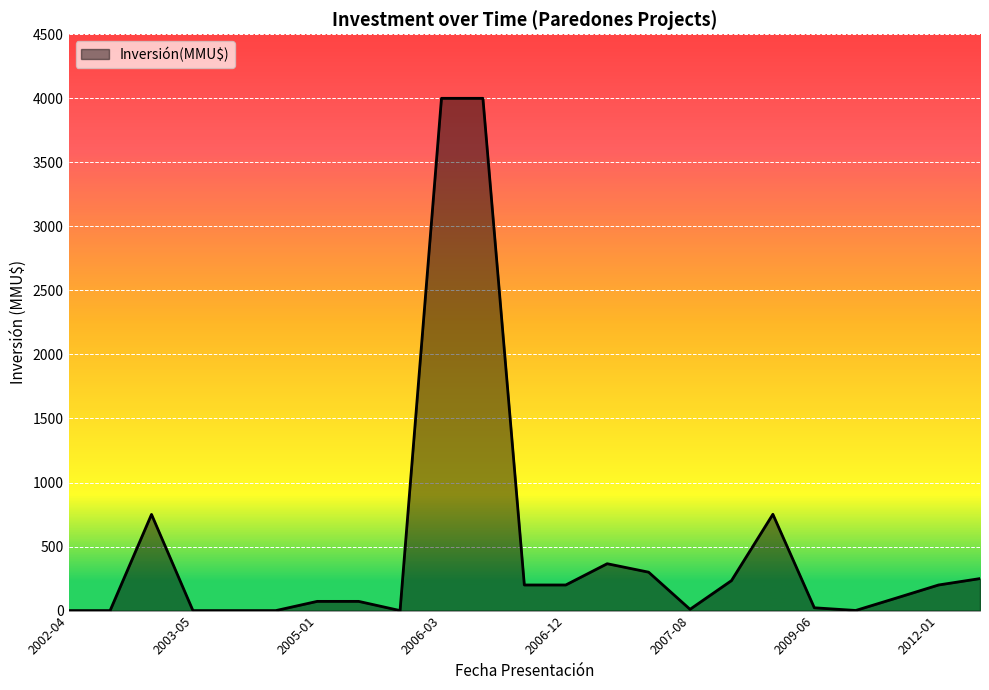

What is the maximum value shown in the chart?

4000